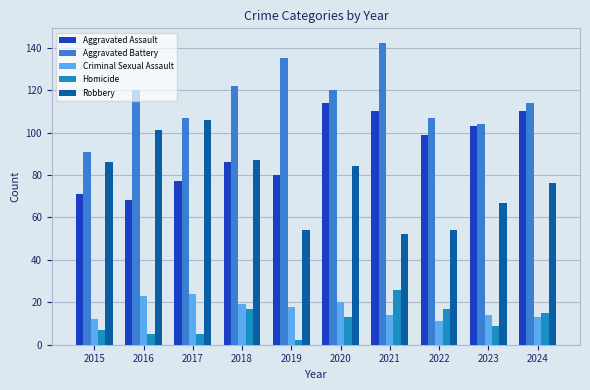

Reading right to left, what are all the values shown in this chart?

Aggravated Assault: 110	103	99	110	114	80	86	77	68	71
Aggravated Battery: 114	104	107	142	120	135	122	107	120	91
Criminal Sexual Assault: 13	14	11	14	20	18	19	24	23	12
Homicide: 15	9	17	26	13	2	17	5	5	7
Robbery: 76	67	54	52	84	54	87	106	101	86